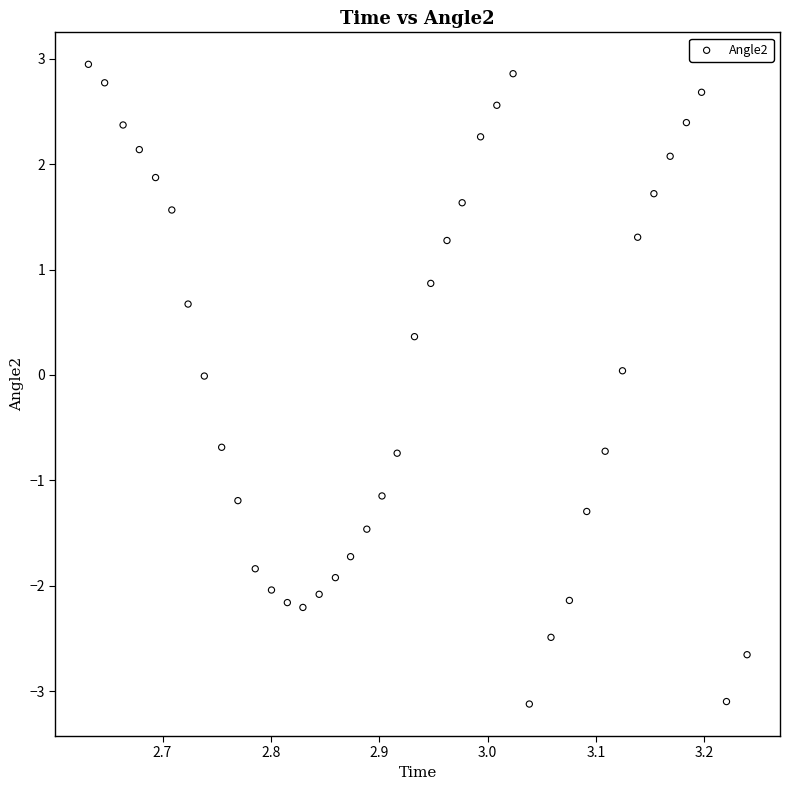

What is the range of X values (max minus min)?

0.6